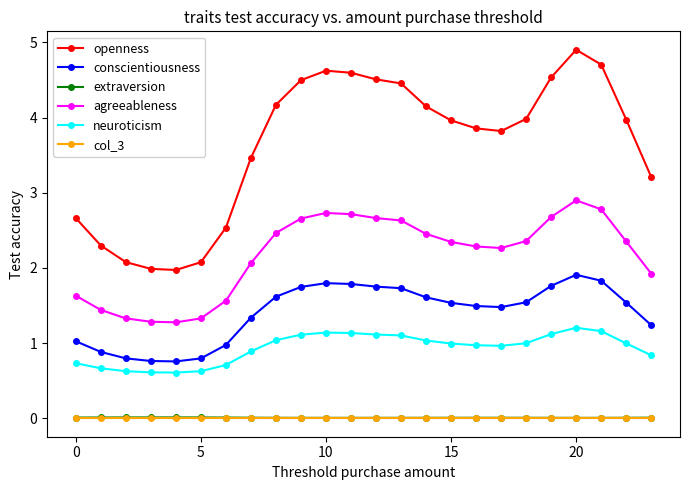

True or false: openness and agreeableness intersect in this chart.

False